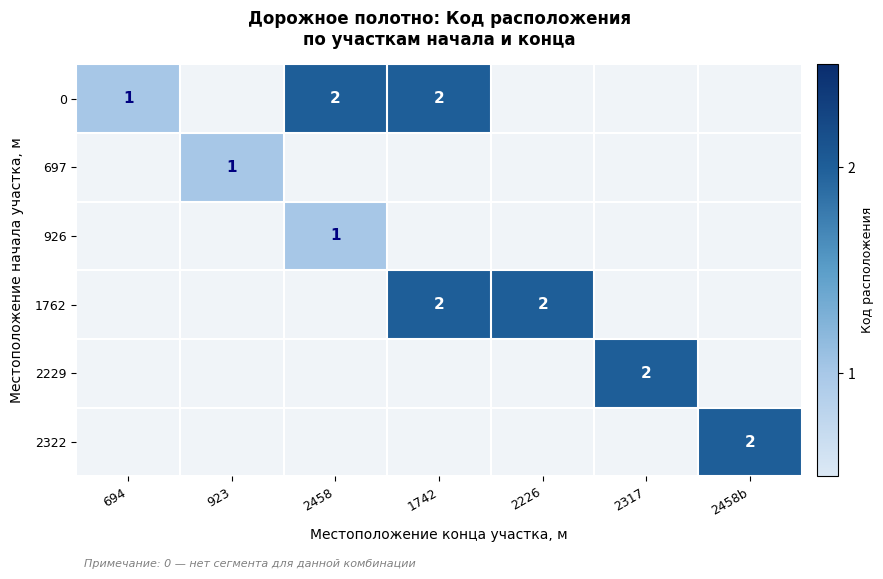

Is it true that 2229 equals 2 at 2317?

True